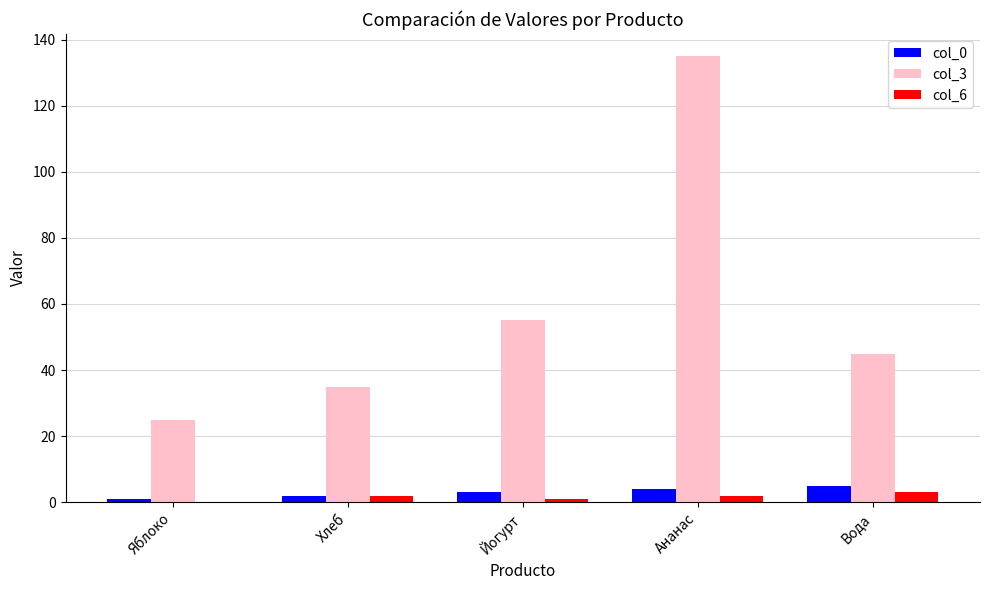

Which category has the highest value across all series?

Ананас